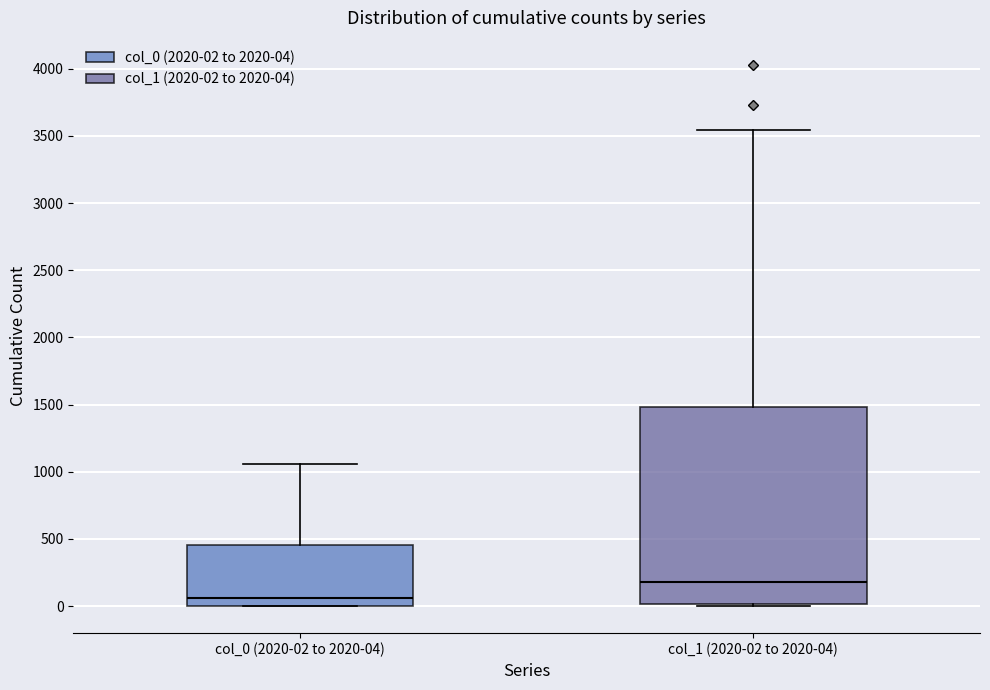

Which box's median line is the lowest?

col_0 (2020-02 to 2020-04)